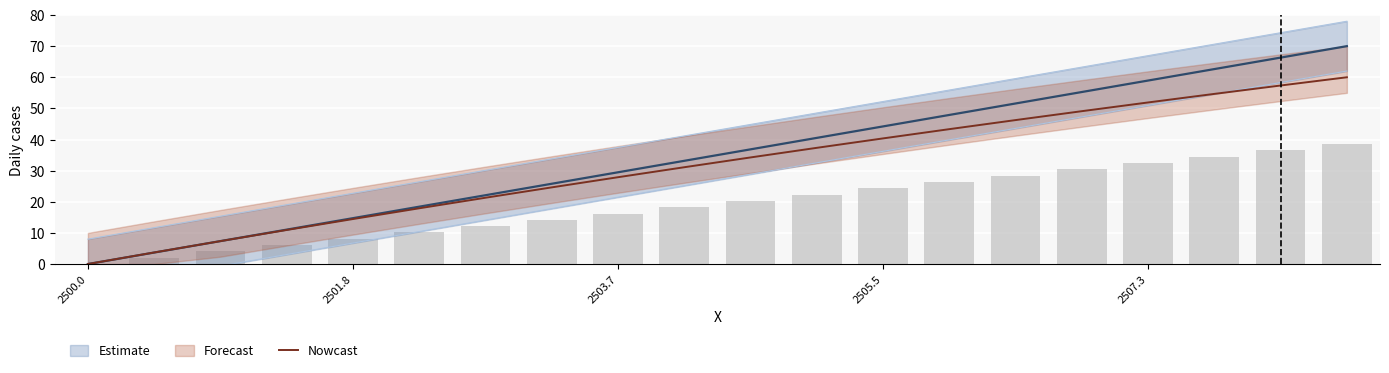

How many bars are there in total?

20